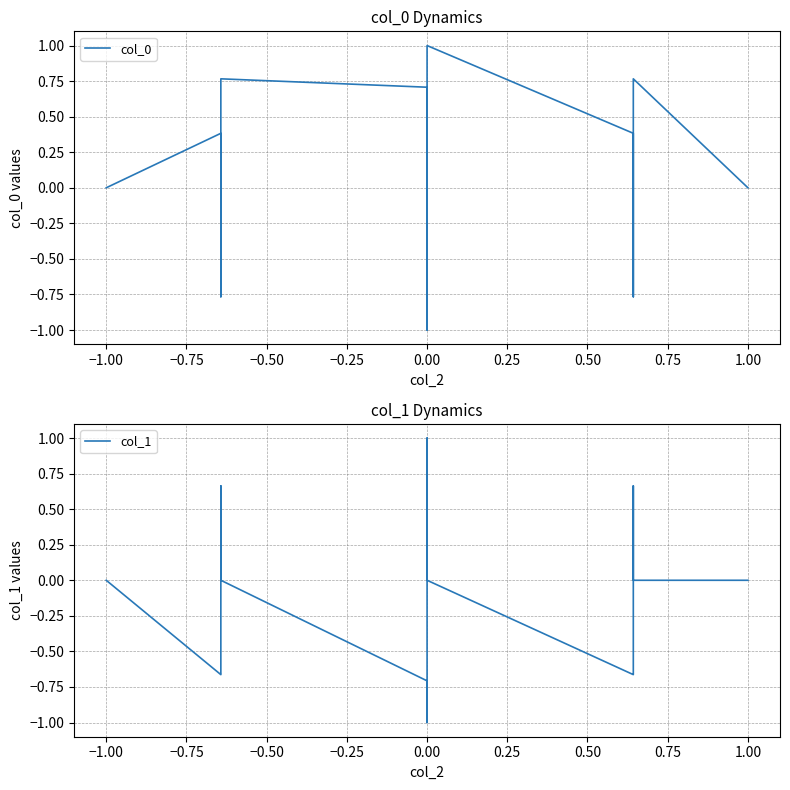

How many values in col_1 are below zero?

7